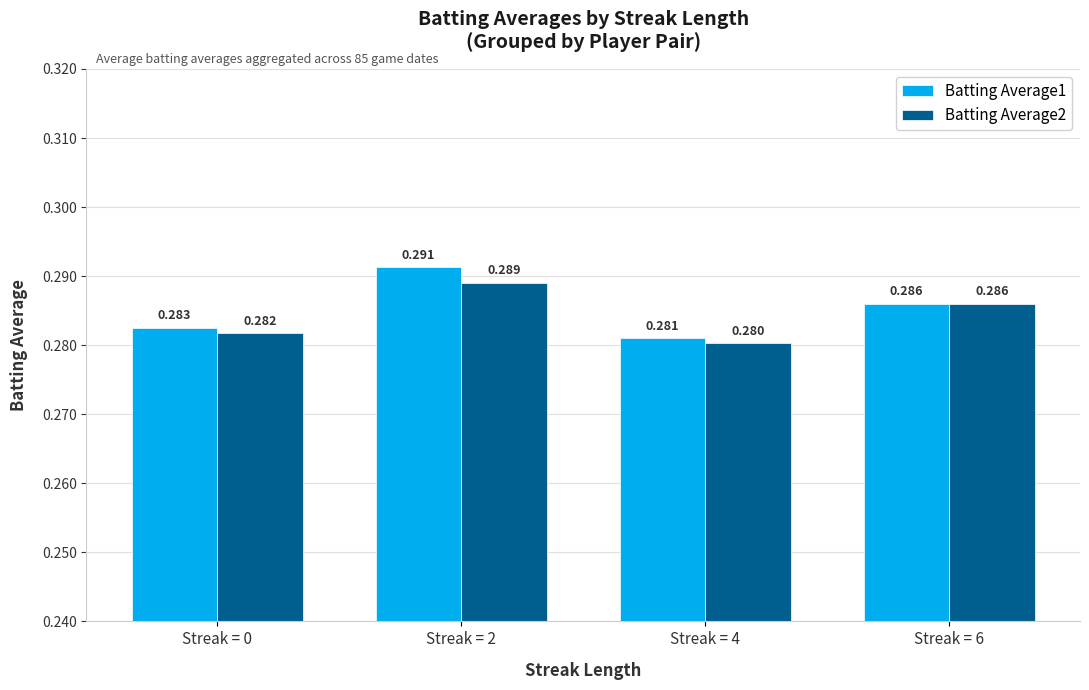

Which series has the widest spread of values?

Batting Average1